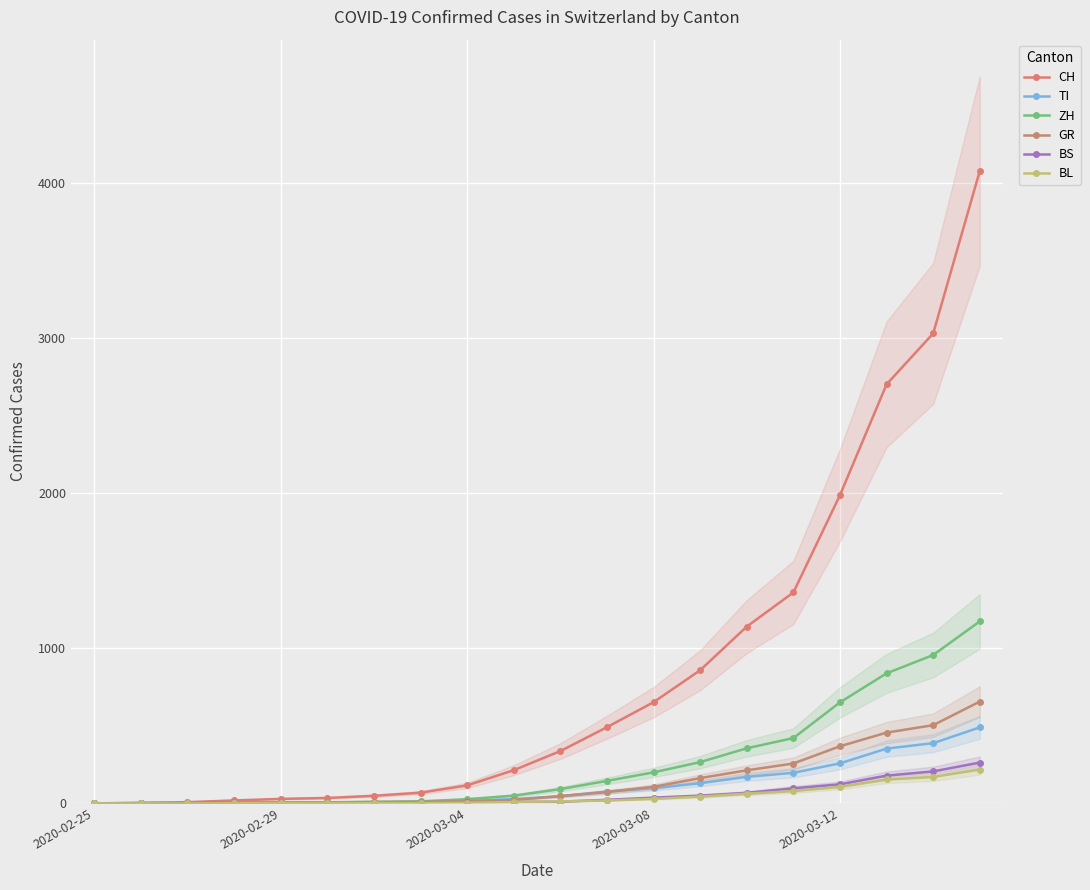

Which label corresponds to the smallest value in the chart?

2020-02-25